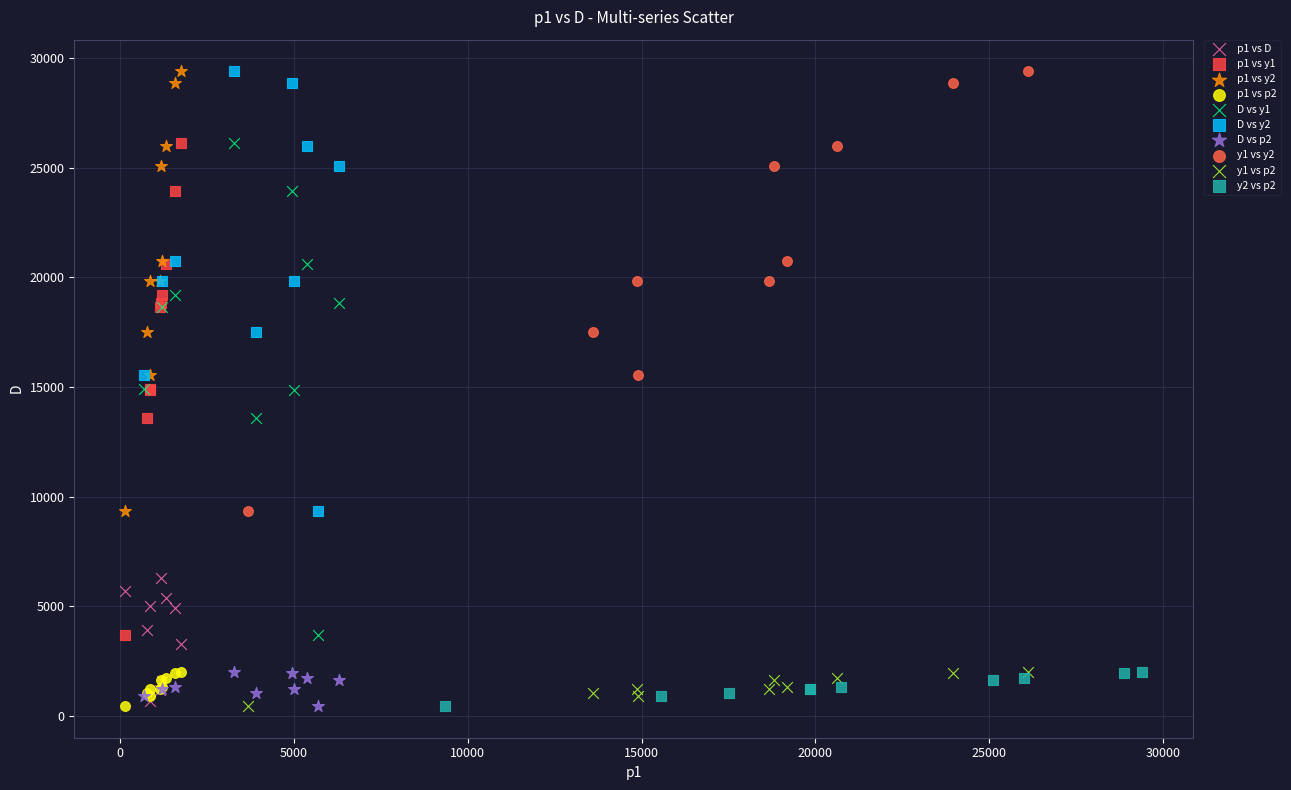

What are all the series names shown in the legend?

p1 vs D, p1 vs y1, p1 vs y2, p1 vs p2, D vs y1, D vs y2, D vs p2, y1 vs y2, y1 vs p2, y2 vs p2